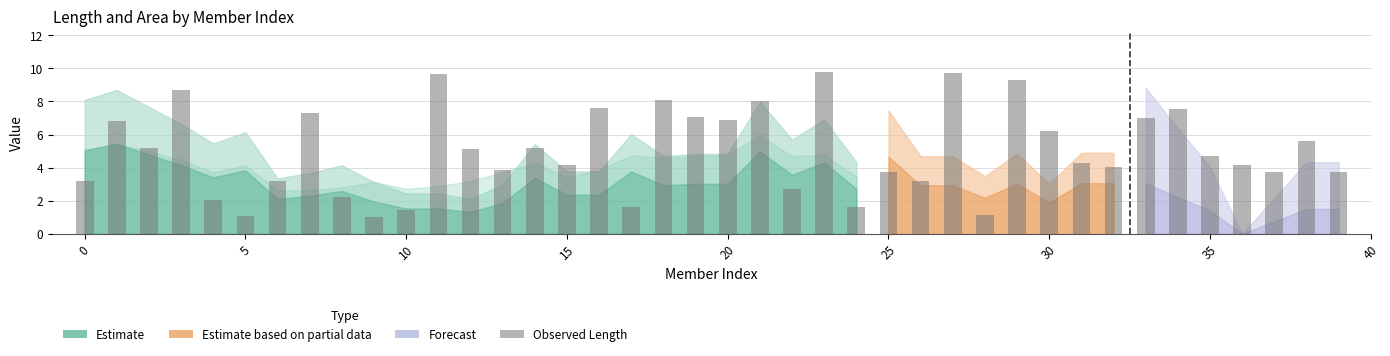

What is the greatest value displayed?

9.8